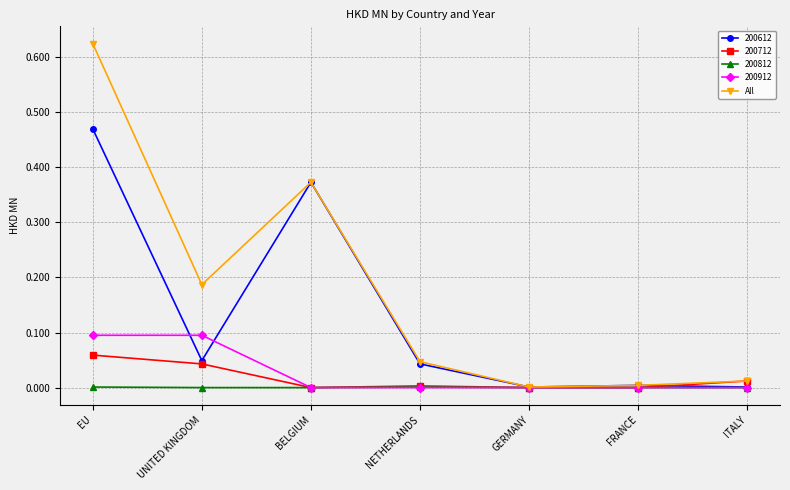

True or false: All has more than 0 points higher than both neighbors.

True